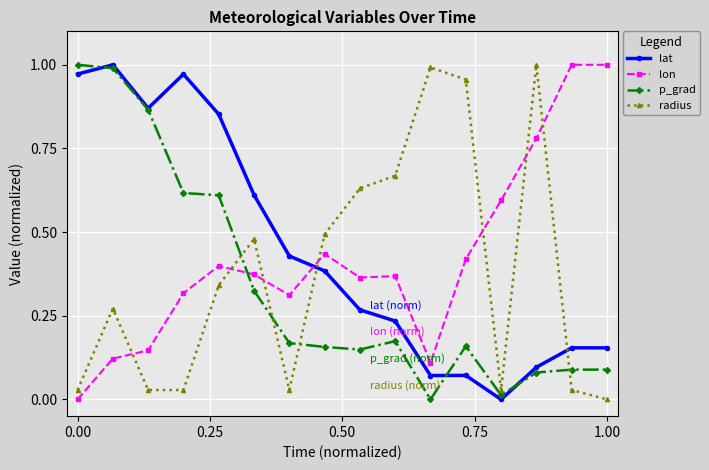

How many interior local peaks does the radius series have?

4